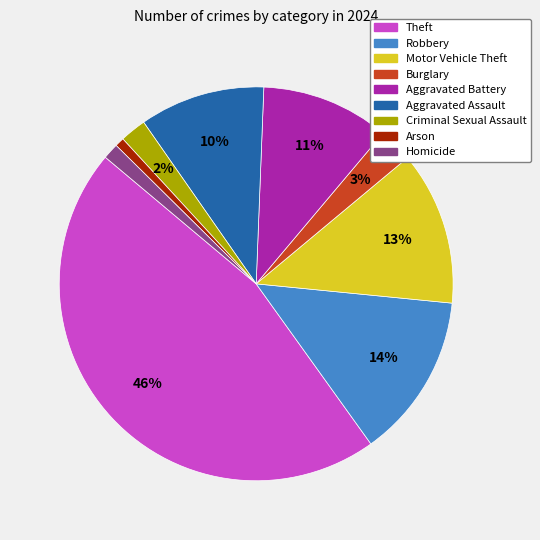

How many slices are in this pie chart?

9